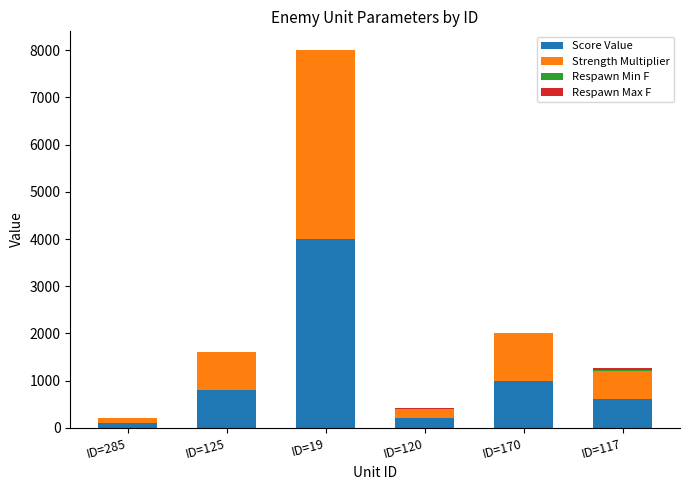

What is the sum of all Score Value values?

6700